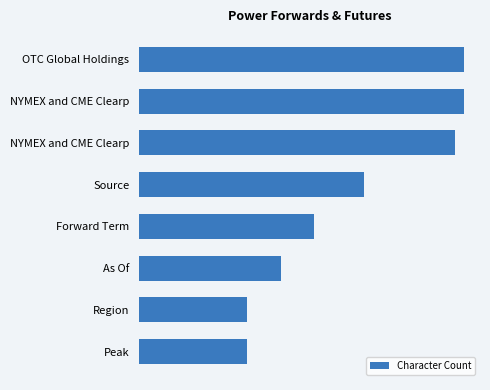

What is the difference between the second highest and minimum values?

26